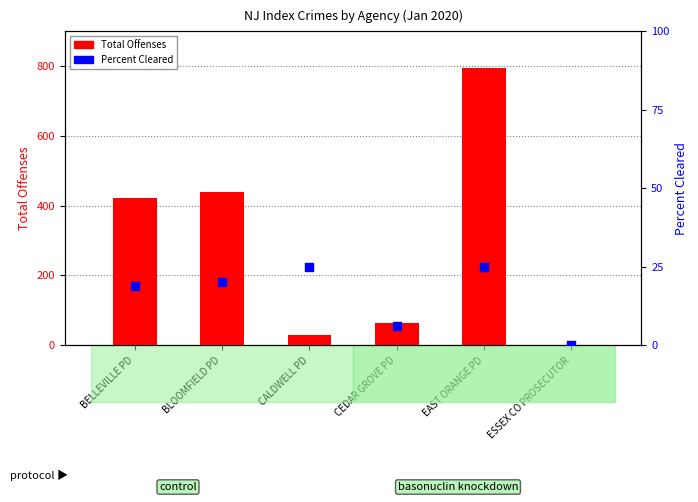

What are all the series names shown in the legend?

Total Offenses, Percent Cleared